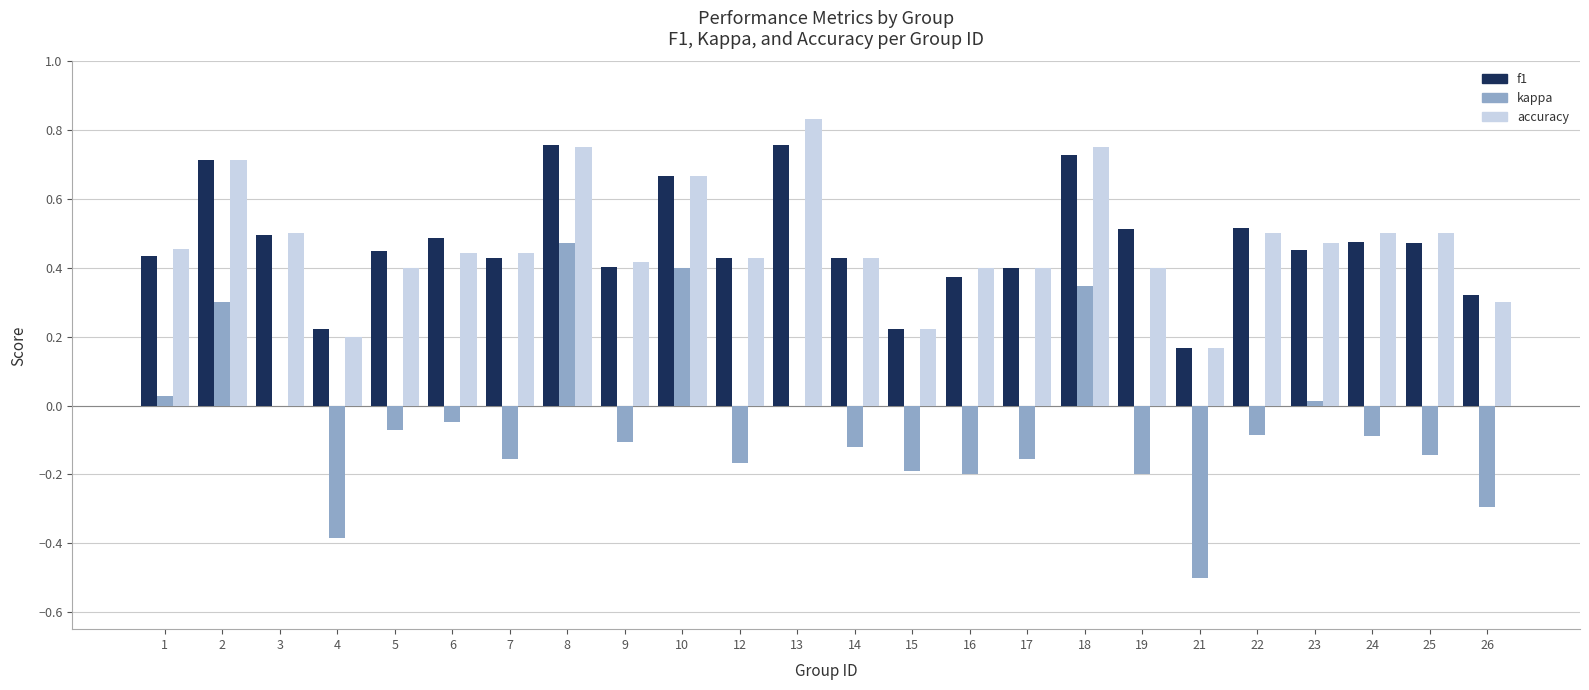

The f1 series shows 0.4 at 10. True or false?

False